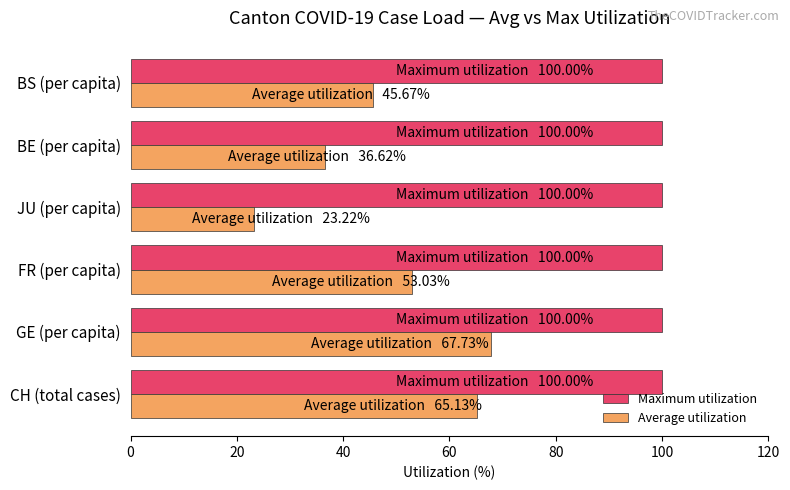

What is the average value of the Maximum utilization series?

100.0